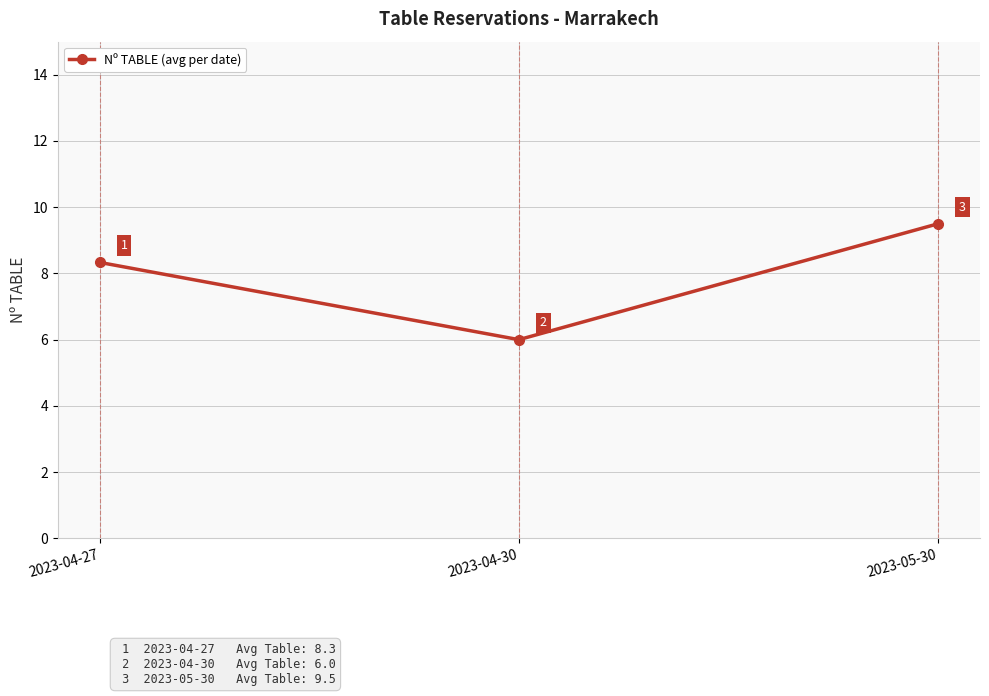

What is the label of the 2nd point from the left?

2023-04-30